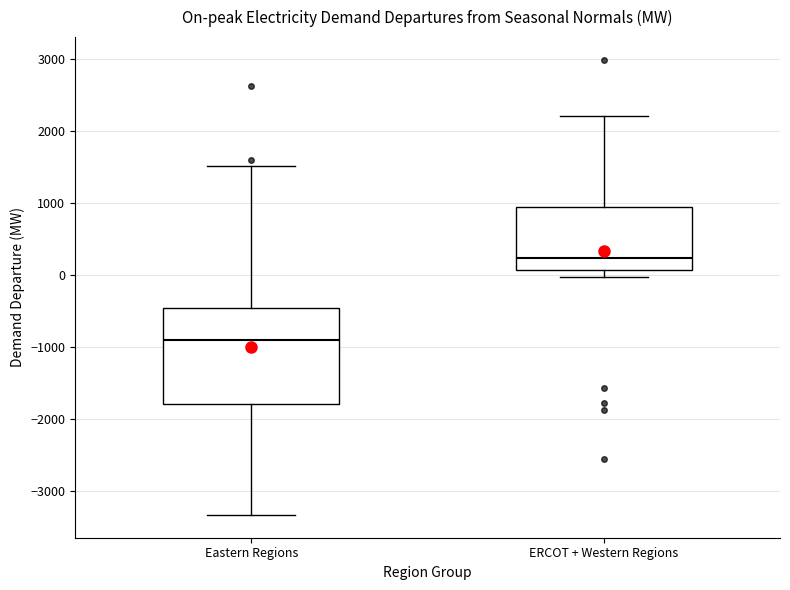

Where does the median line of the box for ERCOT + Western Regions sit on the y-axis? The values are not printed on the chart, so give them approximately, as read against the axis.

200